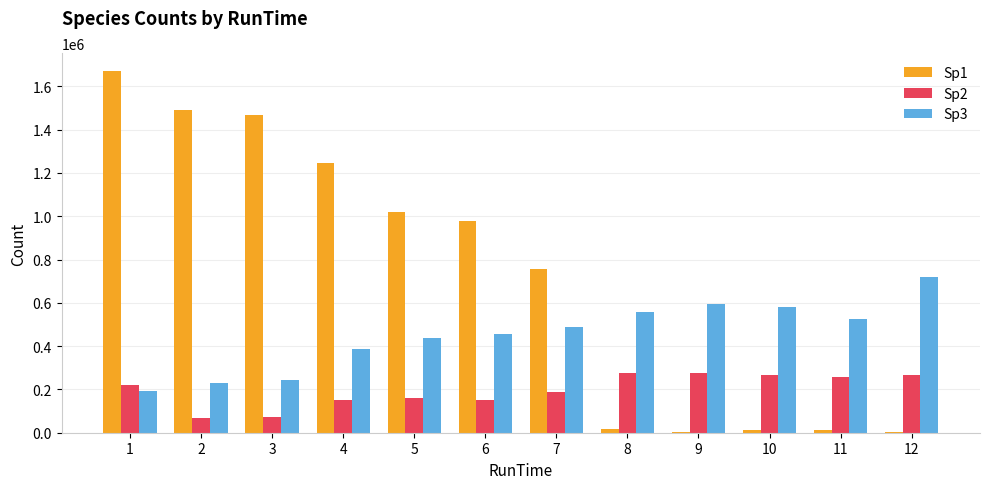

What is the highest value of the Sp3 series?

718554.3